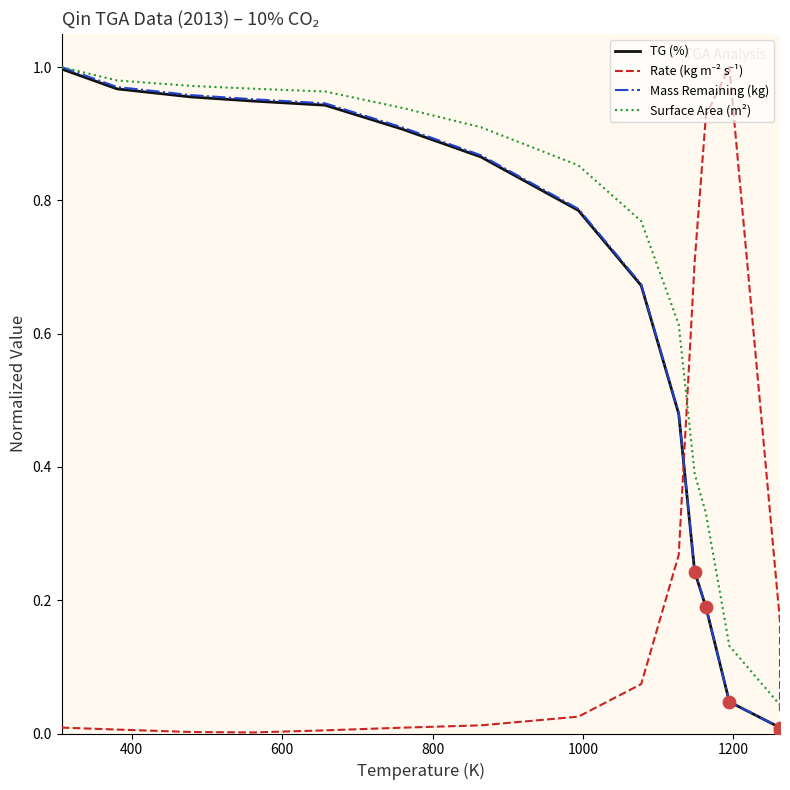

Which series has the widest spread of Y values?

Rate (kg m⁻² s⁻¹)